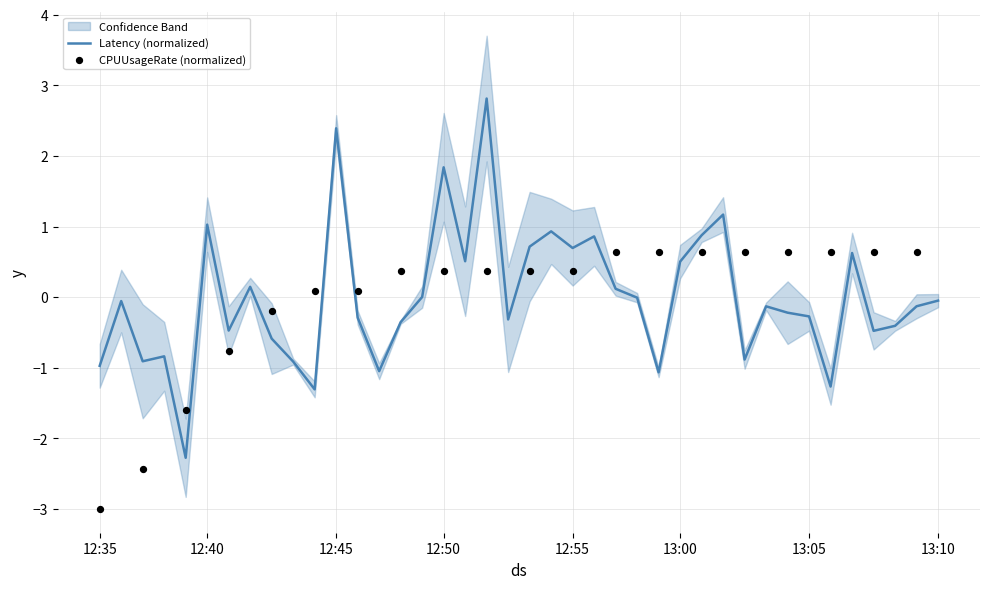

What is the highest value of the Latency (normalized) series?

2.8